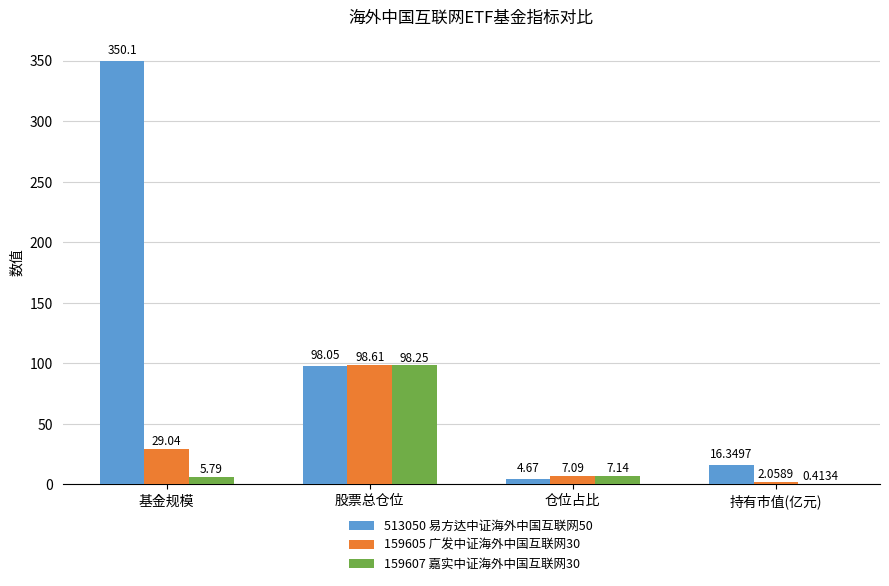

How many distinct data groups are displayed?

3